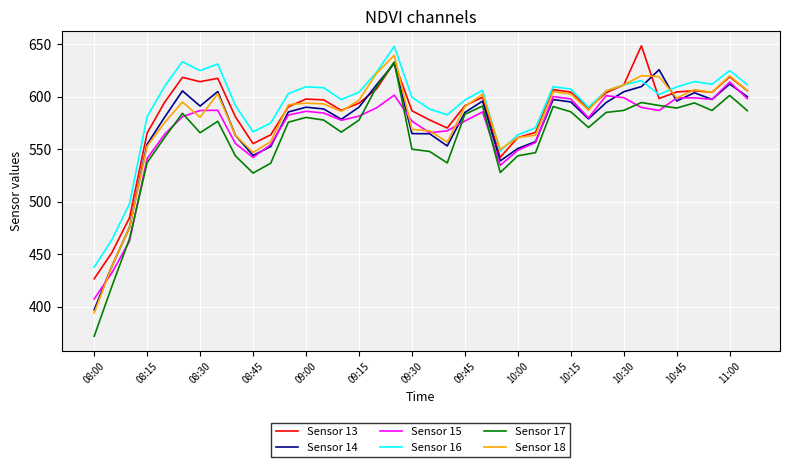

What are all the series names shown in the legend?

Sensor 13, Sensor 14, Sensor 15, Sensor 16, Sensor 17, Sensor 18